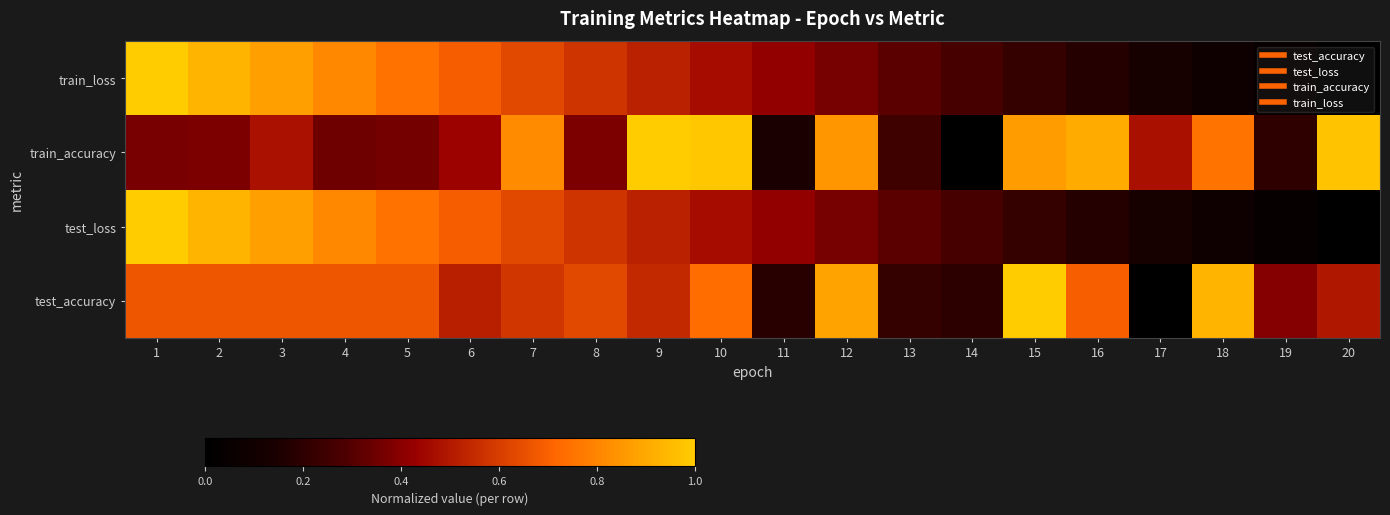

What is the greatest value displayed?

1.0